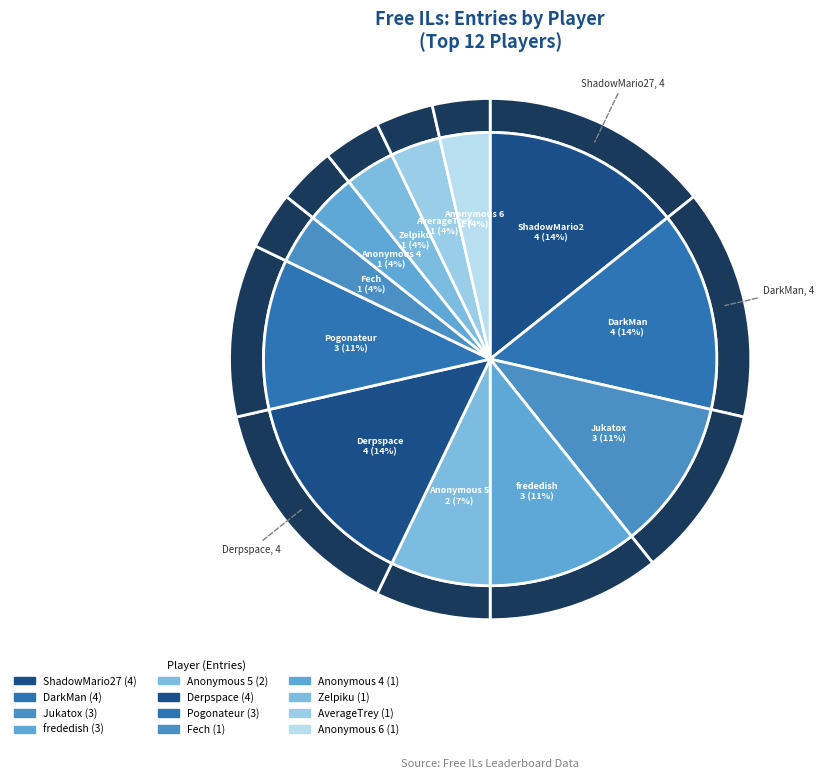

Which category has the biggest portion of the pie?

ShadowMario27